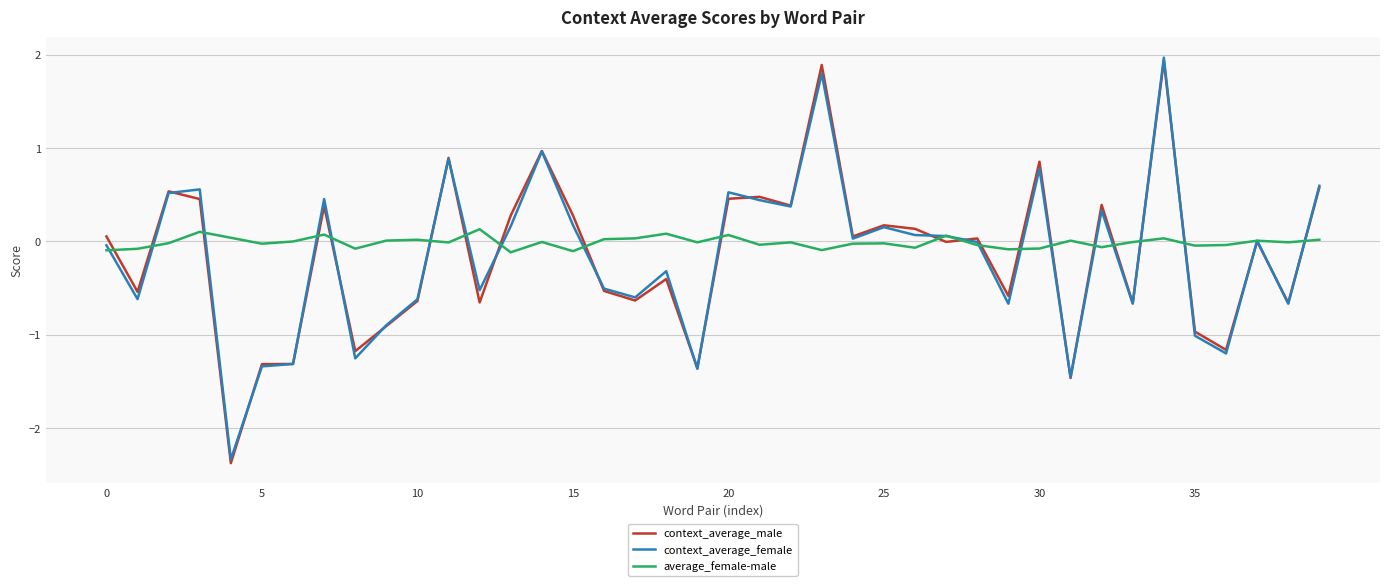

What is the maximum value shown in the chart?

2.0